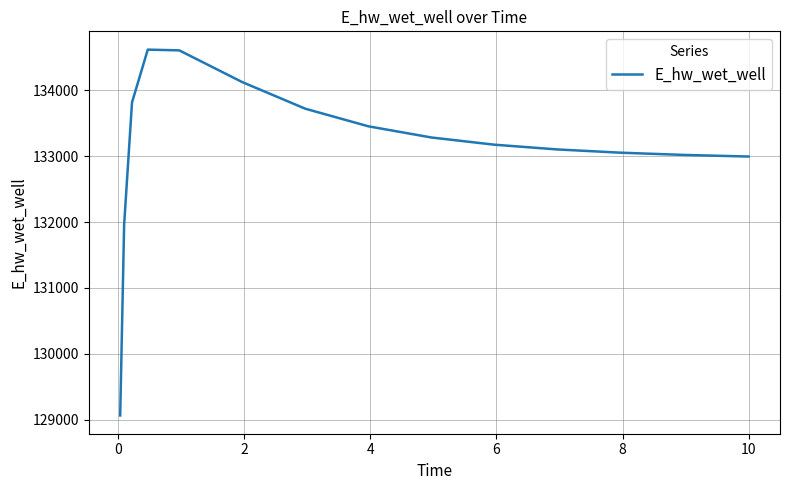

What is the difference between the maximum and minimum values?

5550.1